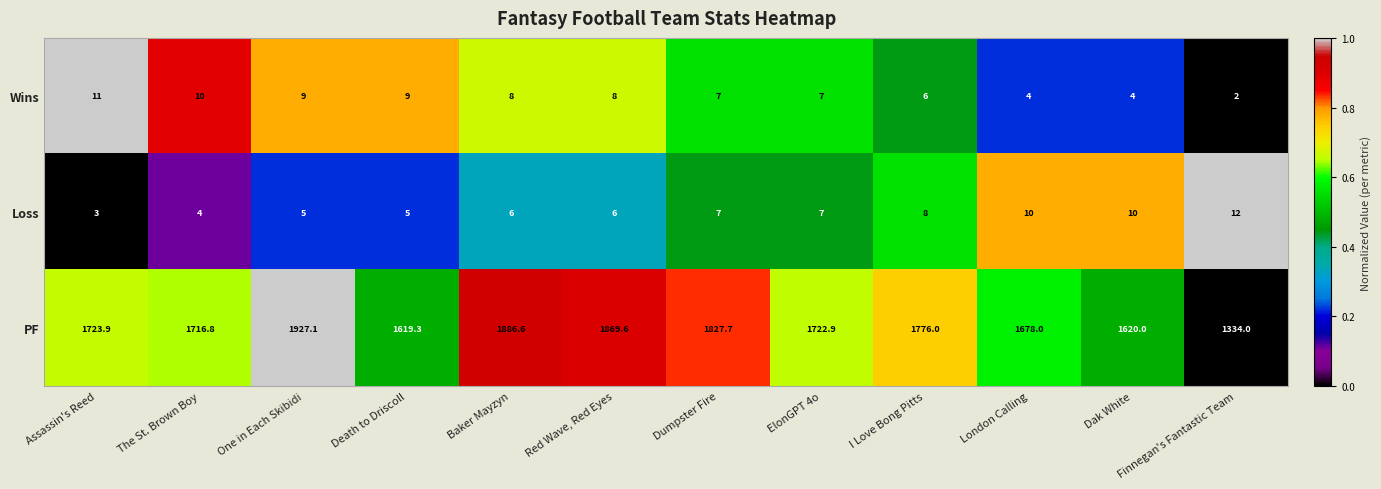

How many series are shown in this chart?

3